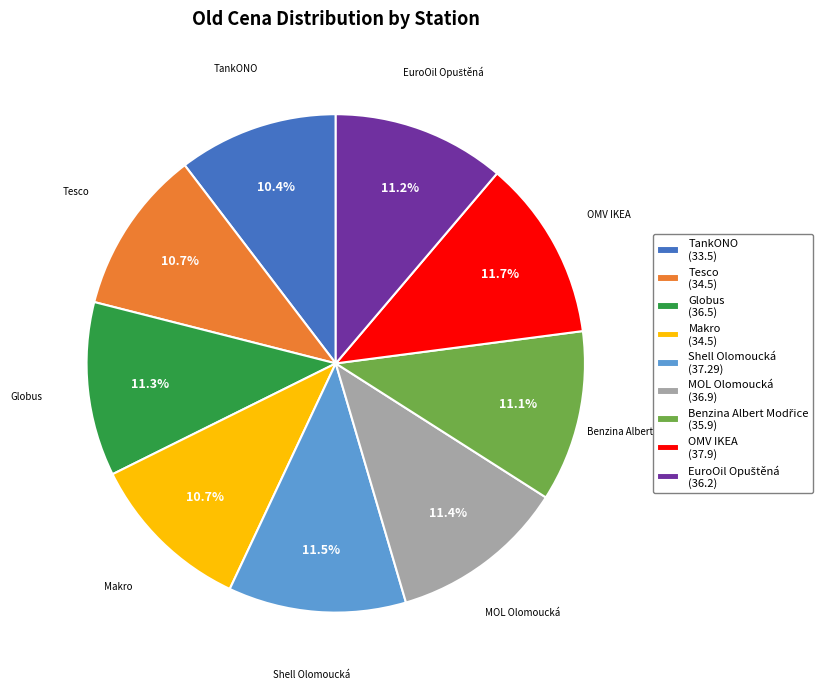

True or false: OMV IKEA accounts for 22% of the total.

False